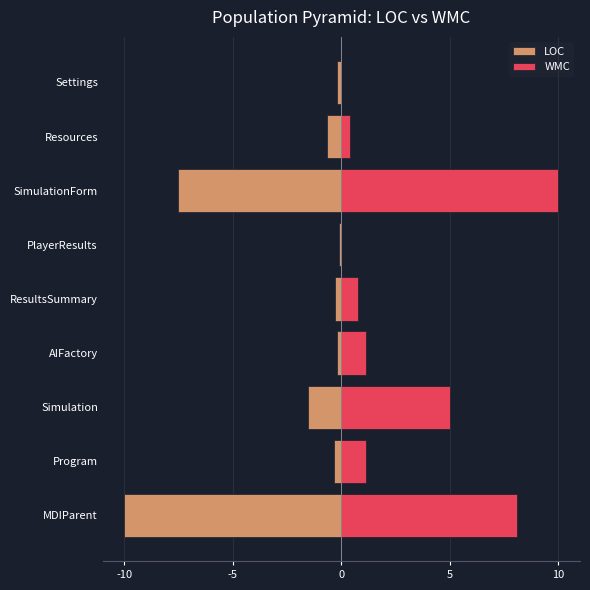

The value of LOC at Simulation is -1.5. True or false?

True